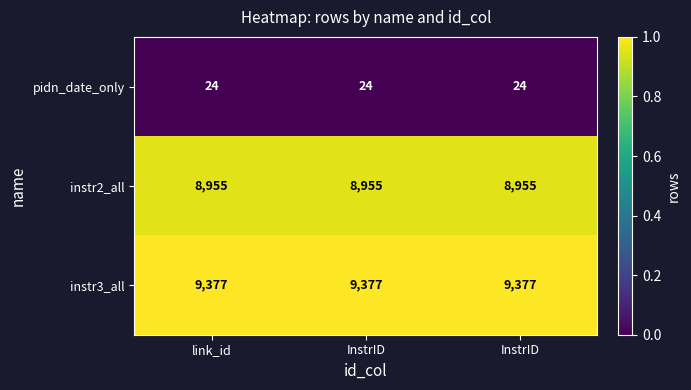

Which label corresponds to the largest value in the chart?

link_id